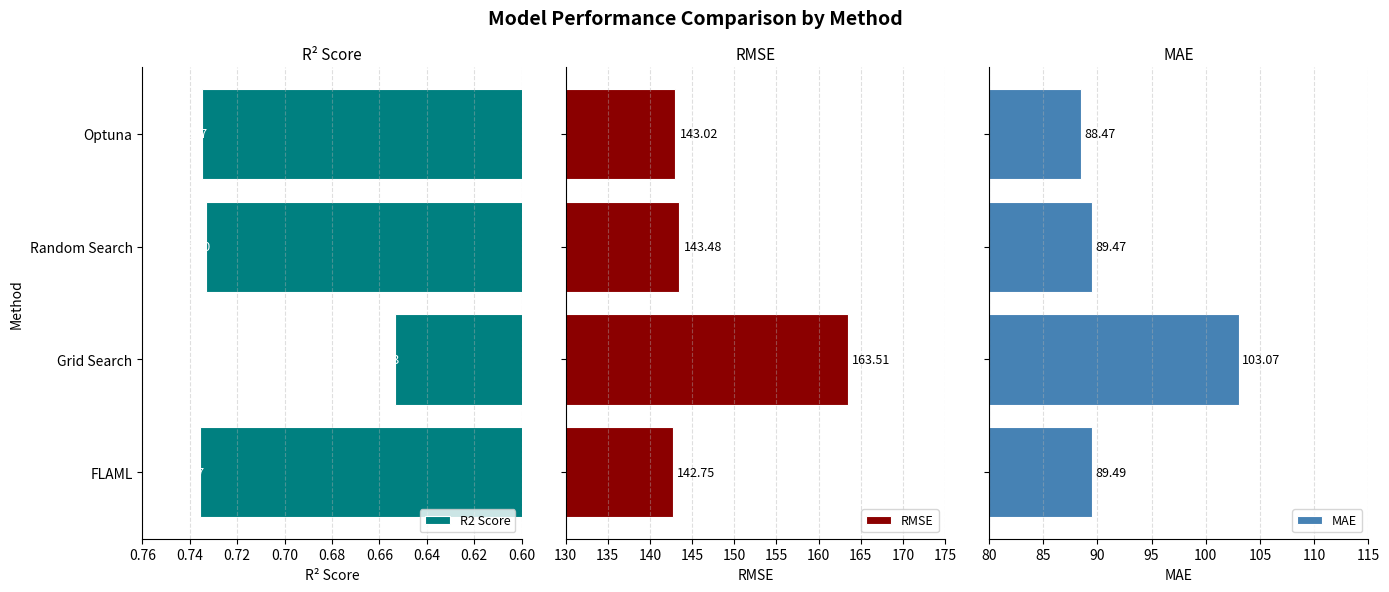

Which category has the lowest value in the R2 Score series?

Grid Search